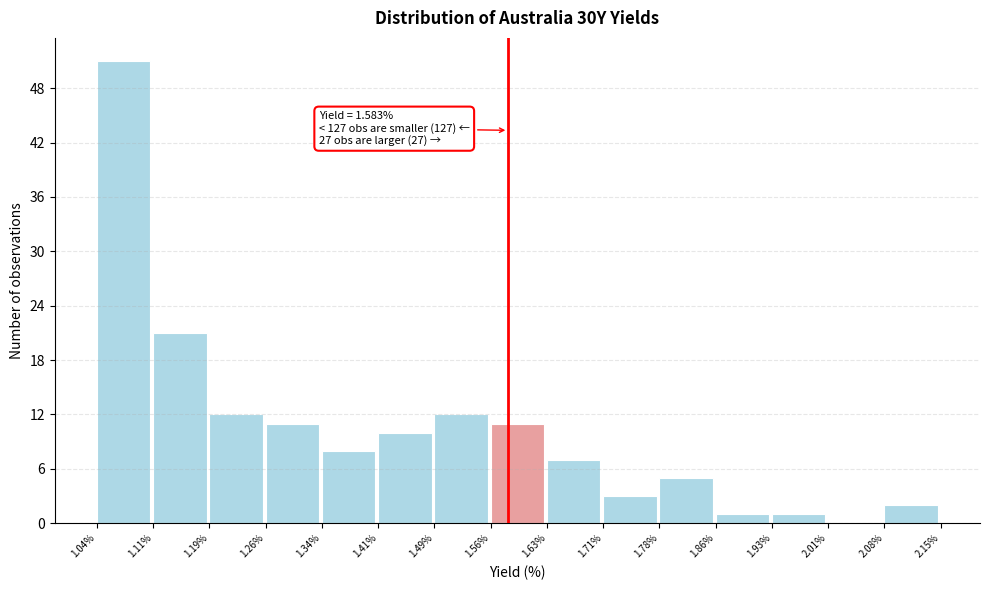

Which range on the x-axis has the tallest bar?

1.04% to 1.11%